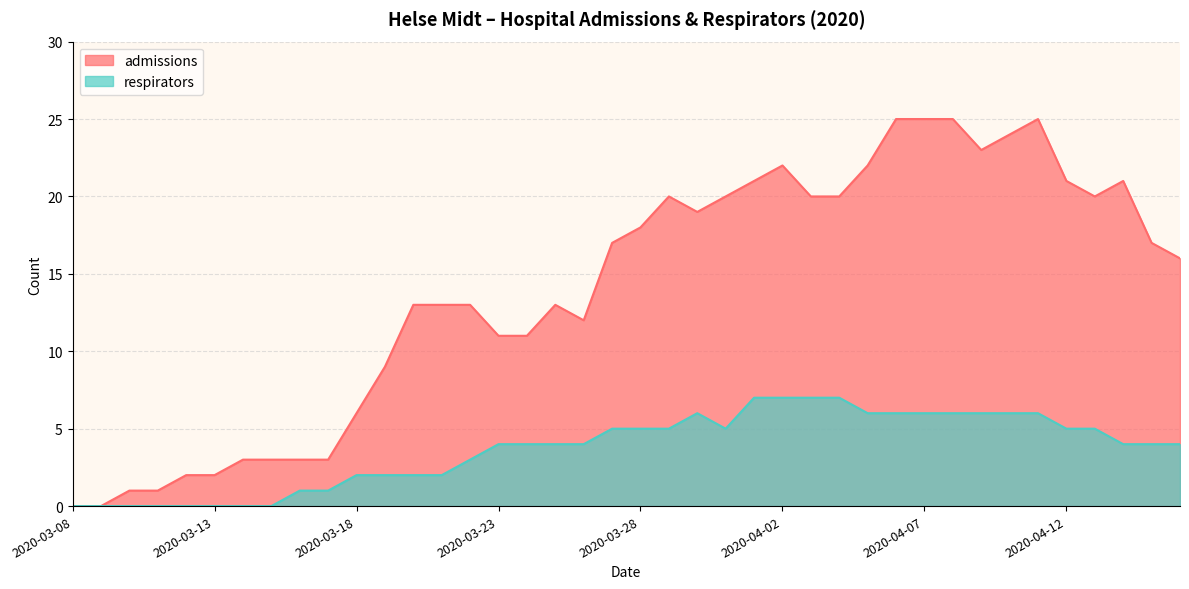

Rank the series at 2020-03-08 from lowest to highest value.

admissions, respirators